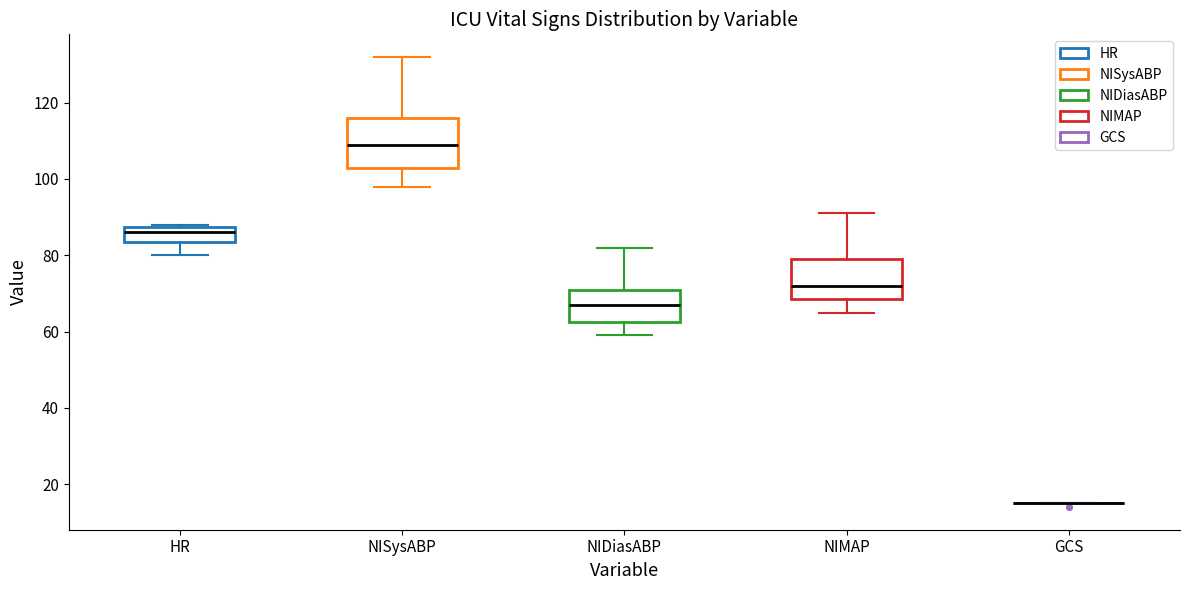

Reading left to right, read every box against the y-axis: the position of its median line, the range the box covers, and the ends of its whiskers. The values are not printed on the chart, so give them approximately, as read against the axis.

HR: median 86, box 84 to 88, whiskers 80 to 88
NISysABP: median 110, box 104 to 116, whiskers 98 to 132
NIDiasABP: median 68, box 62 to 72, whiskers 60 to 82
NIMAP: median 72, box 68 to 80, whiskers 66 to 92
GCS: box collapsed to a line at 16, whiskers 16 to 16